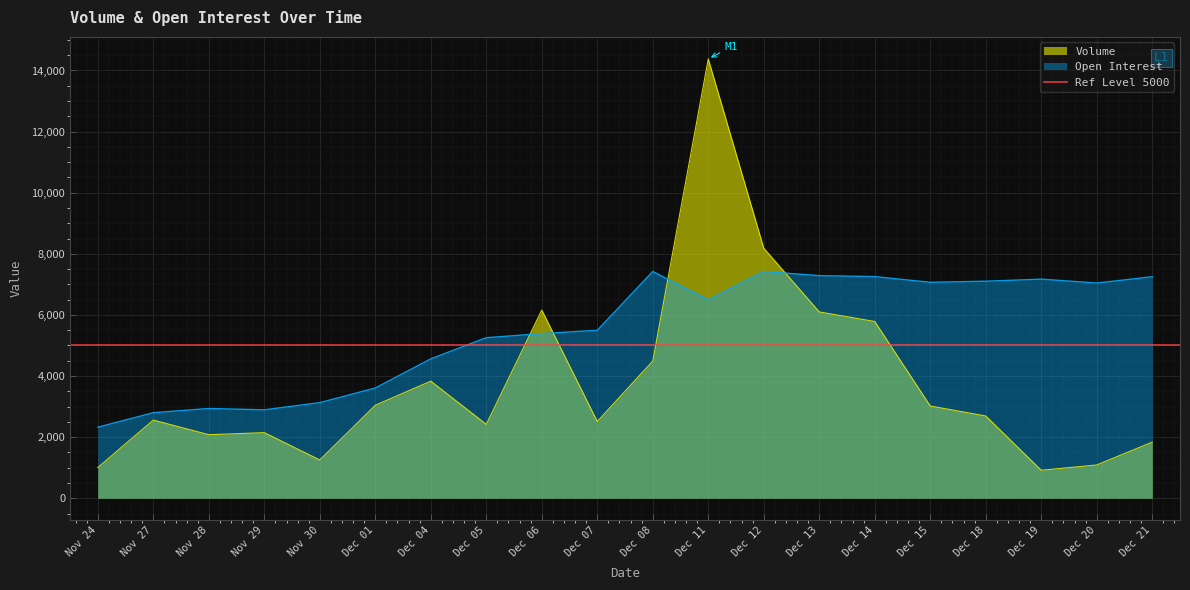

Does the chart display data point markers on the line(s)?

No